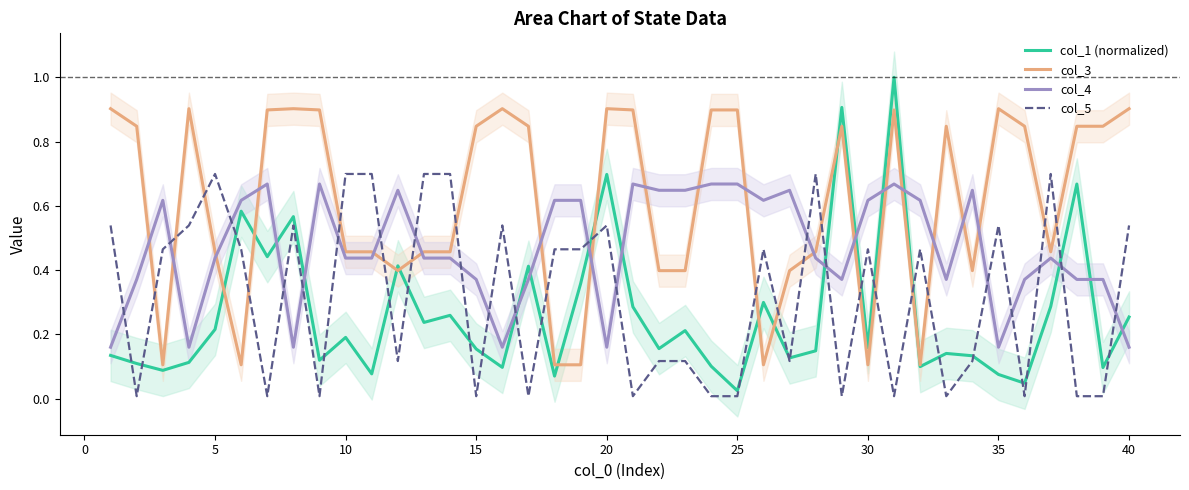

Does the chart display data point markers on the line(s)?

No